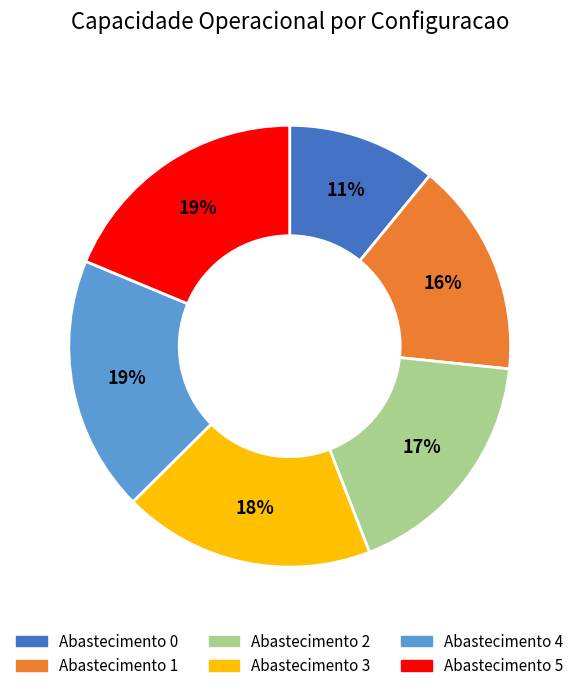

To the nearest percent, what is the difference between the largest and smallest slice percentages?

8%